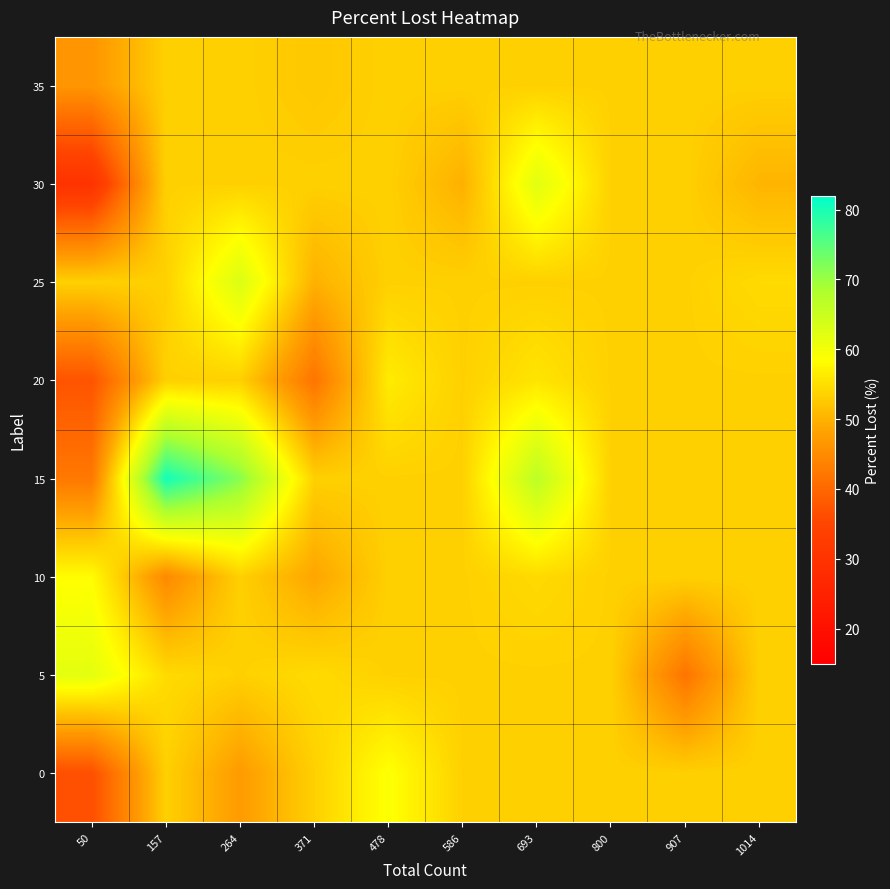

At 50, list the series in order from smallest to largest.

30, 0, 20, 15, 35, 25, 10, 5